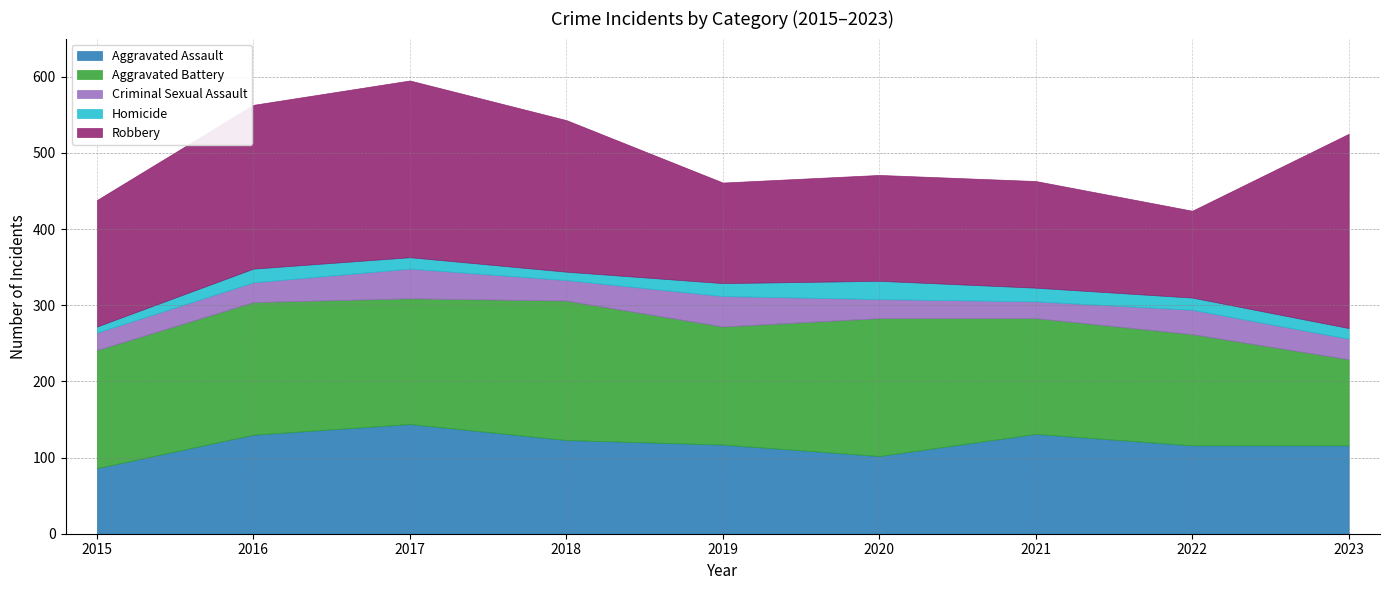

What is the average value of the Criminal Sexual Assault series?

29